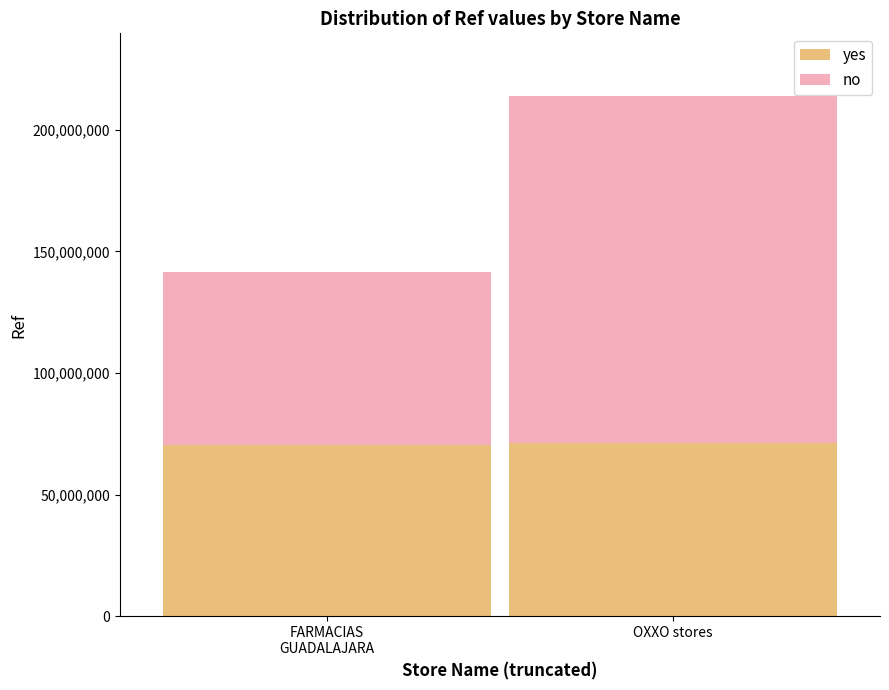

What is the value of the yes bar at the 1st from the left?

70389450